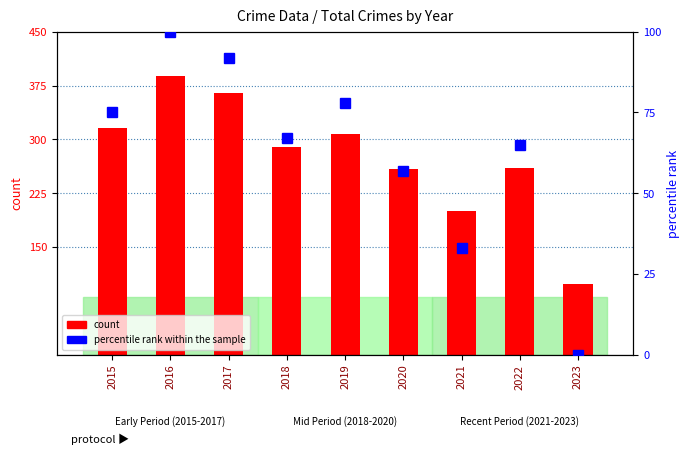

Reading left to right, list all the values displayed in this chart.

count: 2015=316	2016=389	2017=365	2018=289	2019=308	2020=259	2021=200	2022=260	2023=99
percentile rank within the sample: 2015=75	2016=100	2017=92	2018=67	2019=78	2020=57	2021=33	2022=65	2023=0